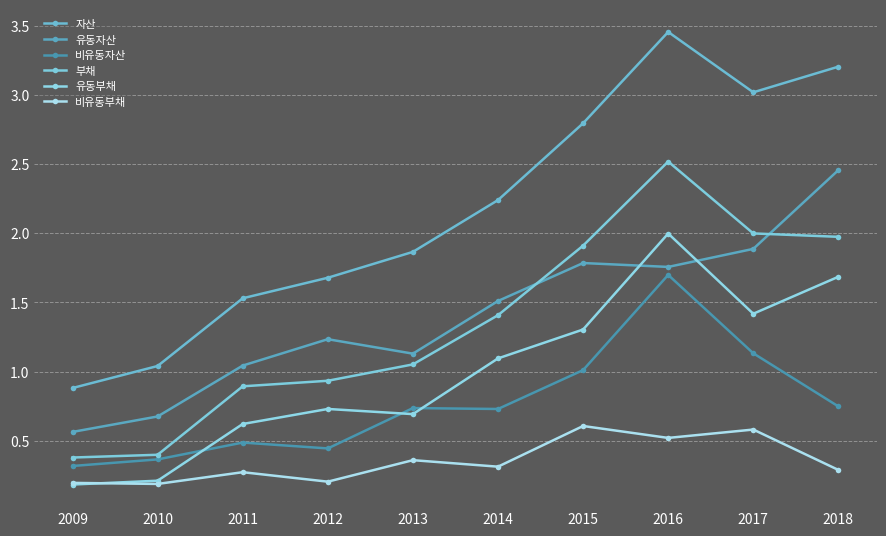

At how many categories does at least one series exceed 0?

10